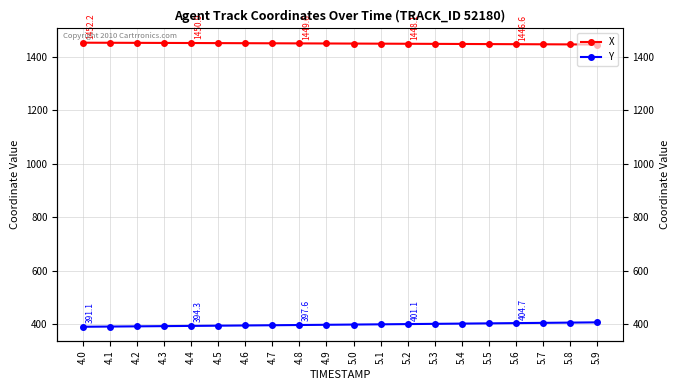

At which label is Y closest to 399?

5.0